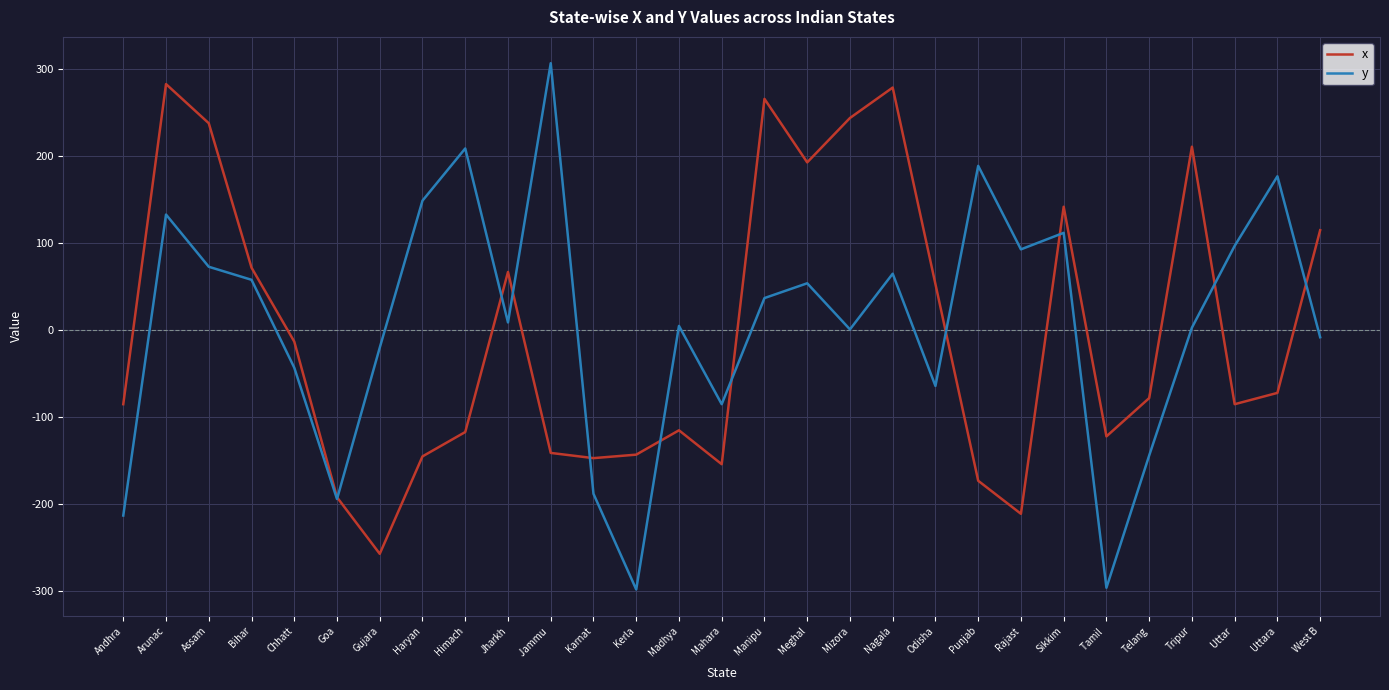

At which category is the sum across all series the highest?

Arunac